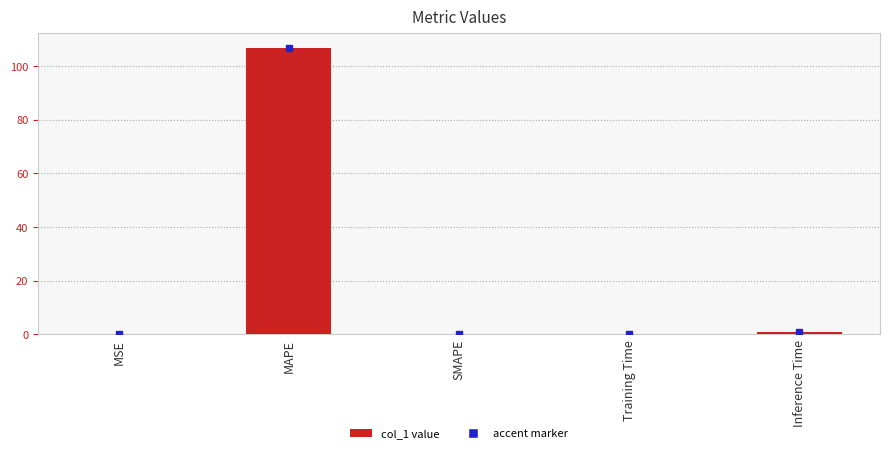

True or false: the data shows 157.8 at MAPE.

False